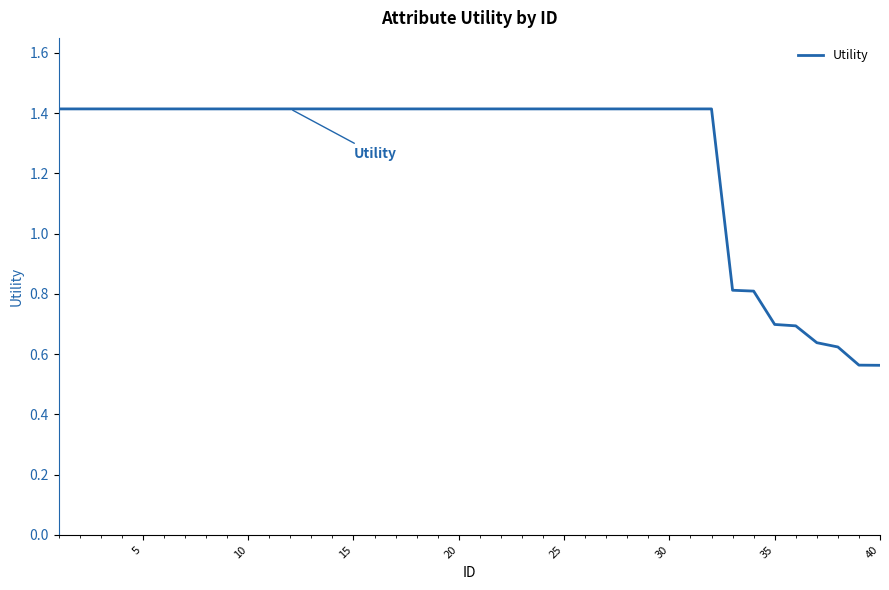

What is the sum of all values?

50.7